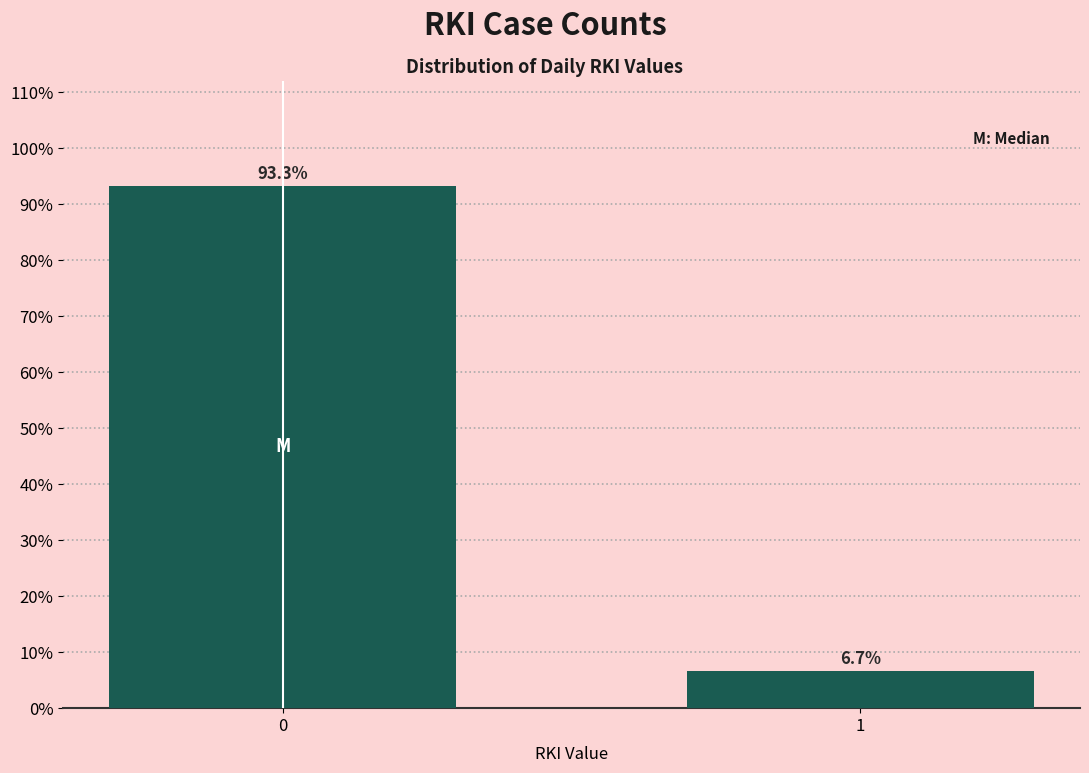

Reading right to left, list all the values displayed in this chart.

1=6.7	0=93.3